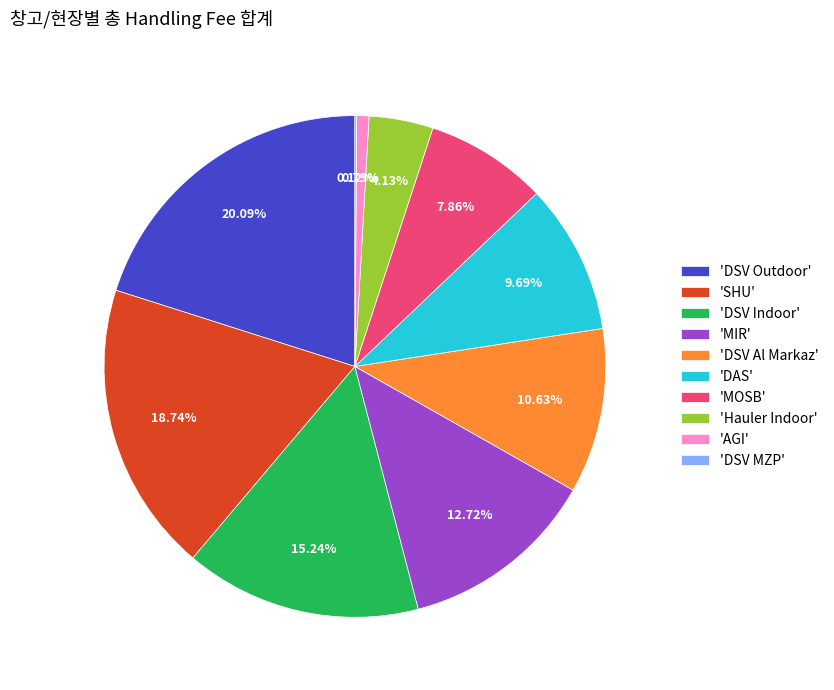

What is the largest slice in the pie chart?

'DSV Outdoor'